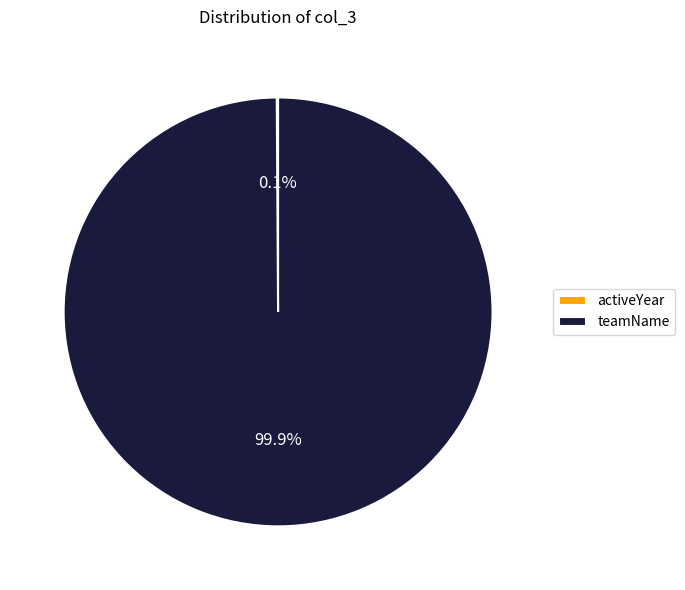

What is the majority slice?

teamName